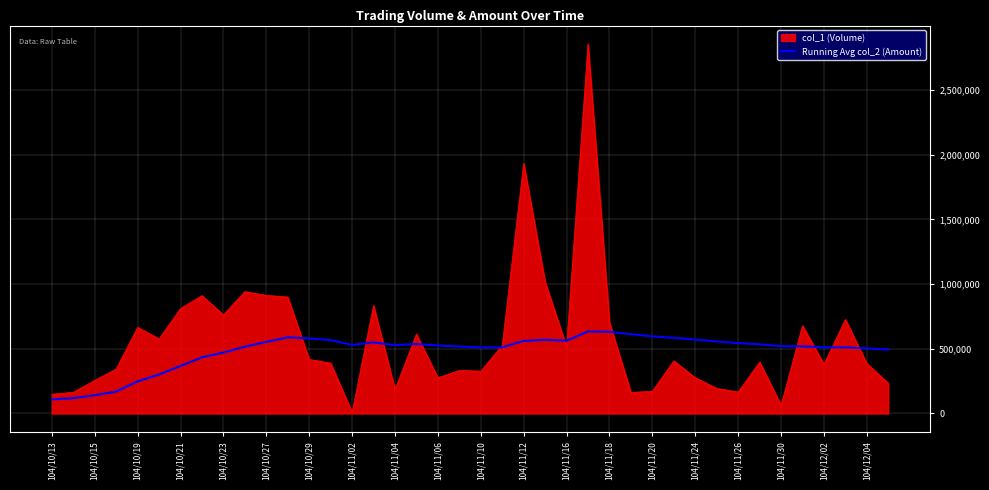

Which series has the widest spread of values?

col_1 (Volume)